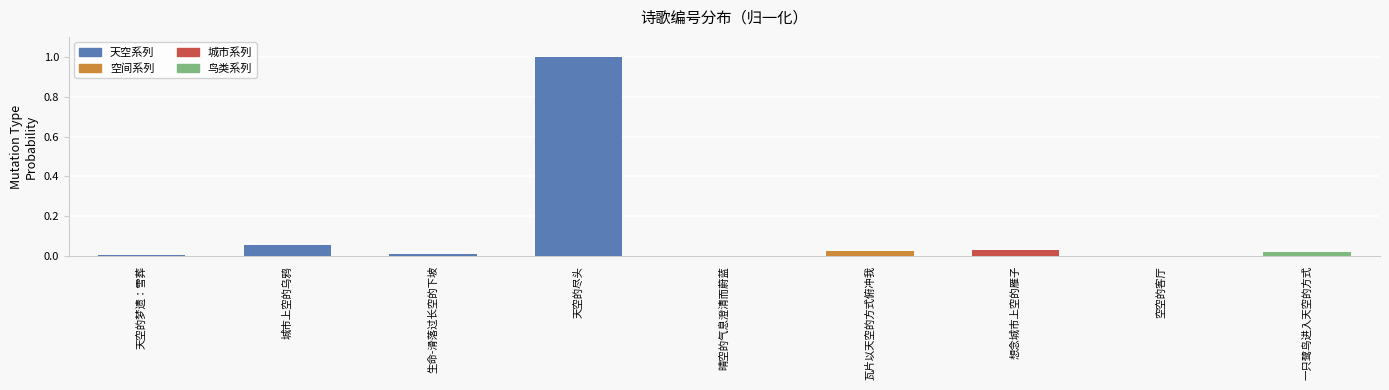

What is the sum of all values?

1.2